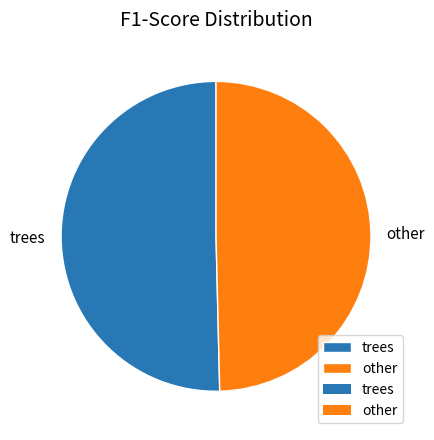

Is it true that trees is 50% of the pie?

True